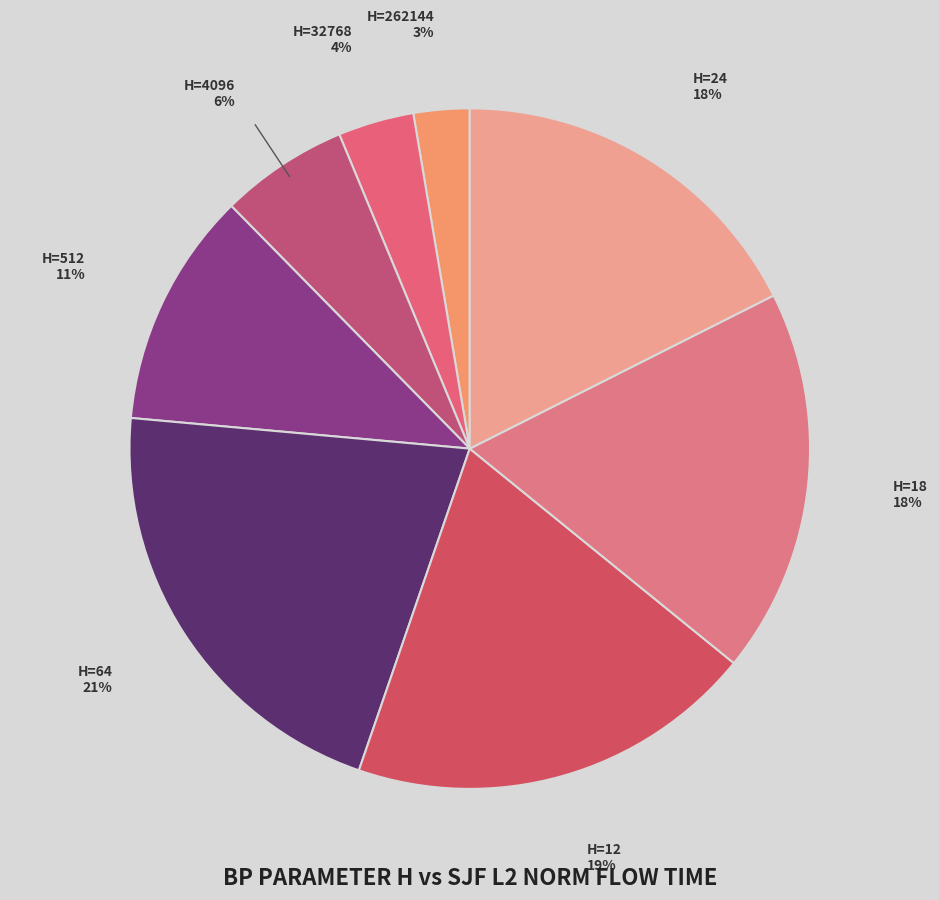

Does any single category account for the majority?

No